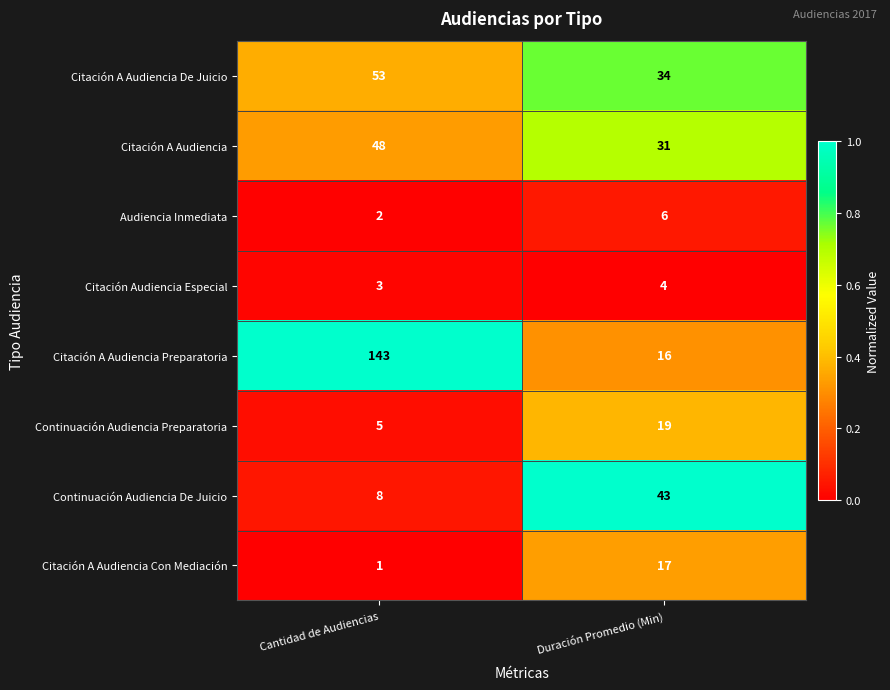

List the series in order of their peak value, lowest first.

Citación Audiencia Especial, Audiencia Inmediata, Citación A Audiencia Con Mediación, Continuación Audiencia Preparatoria, Continuación Audiencia De Juicio, Citación A Audiencia, Citación A Audiencia De Juicio, Citación A Audiencia Preparatoria